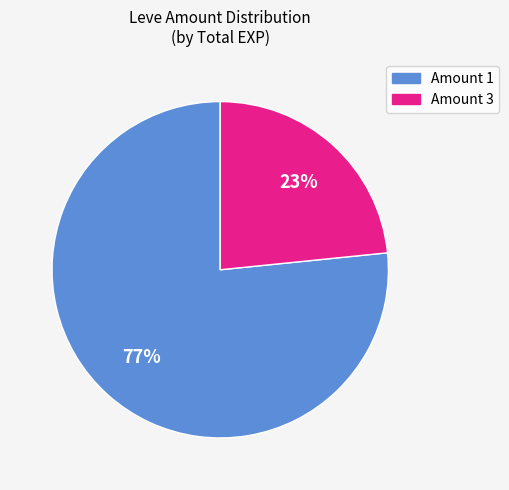

Is there a majority slice in this chart?

Yes